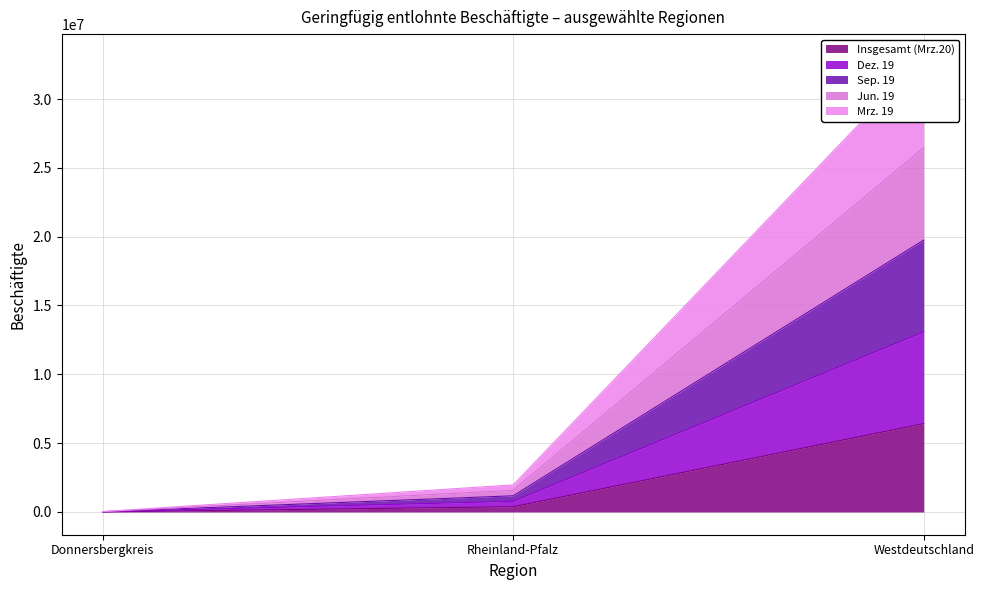

True or false: Insgesamt (Mrz.20) has a value of 10915047 at Westdeutschland.

False